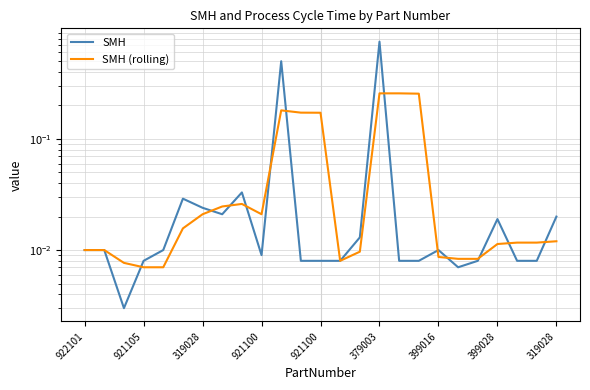

The SMH series shows 0.0 at 13. True or false?

False